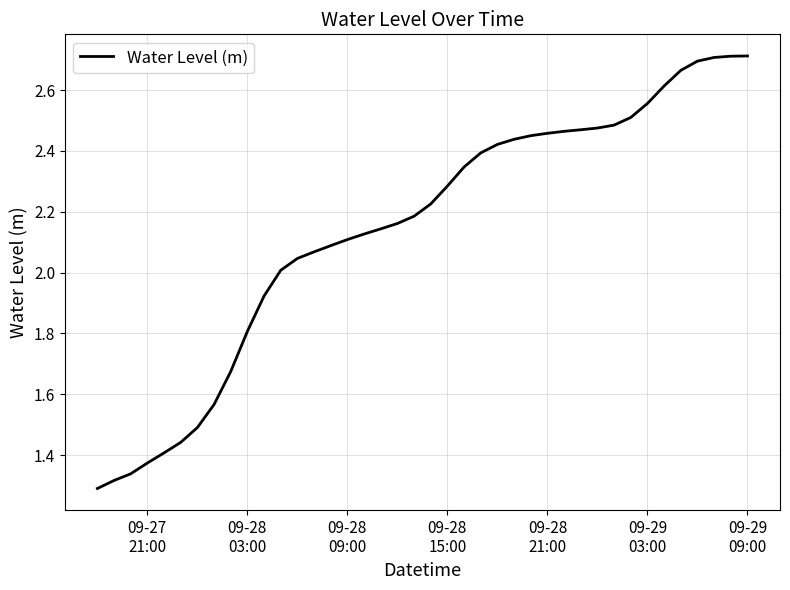

Is this an area chart (filled region under the line)?

No